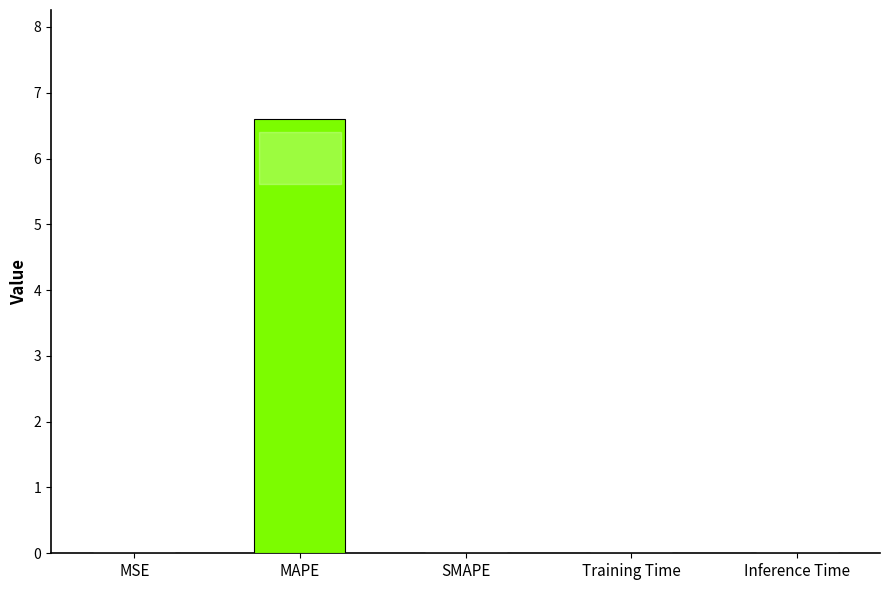

Between MAPE and SMAPE, which is larger?

MAPE